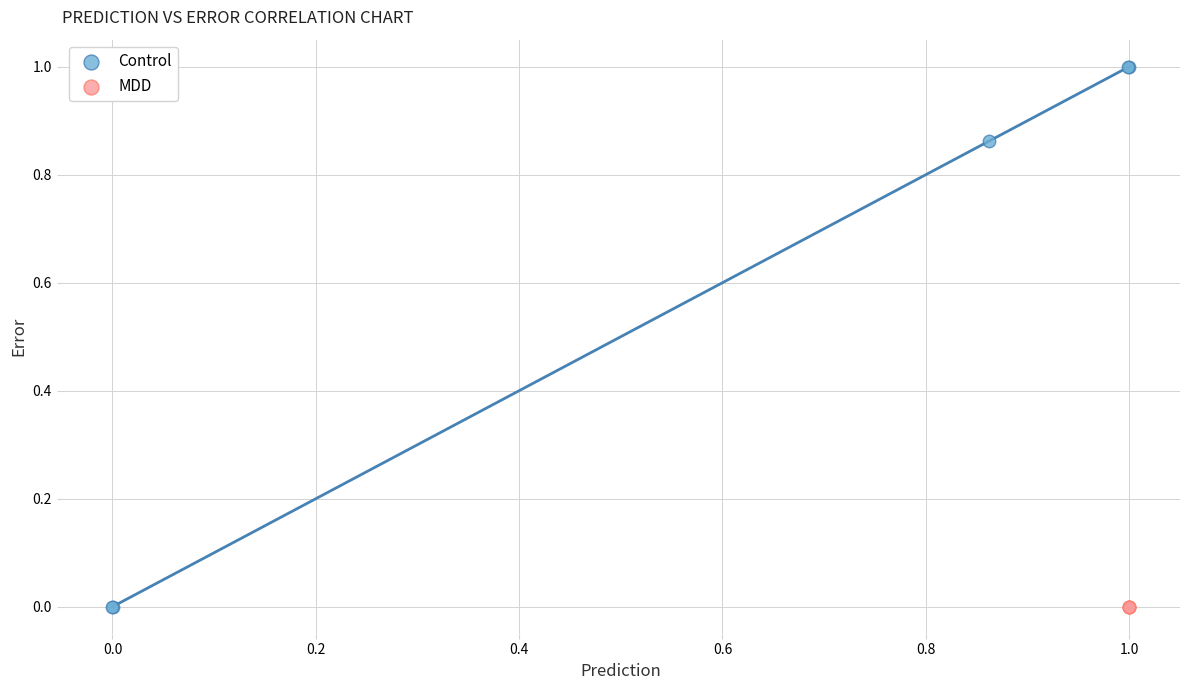

Which series contains the highest Y value?

Control